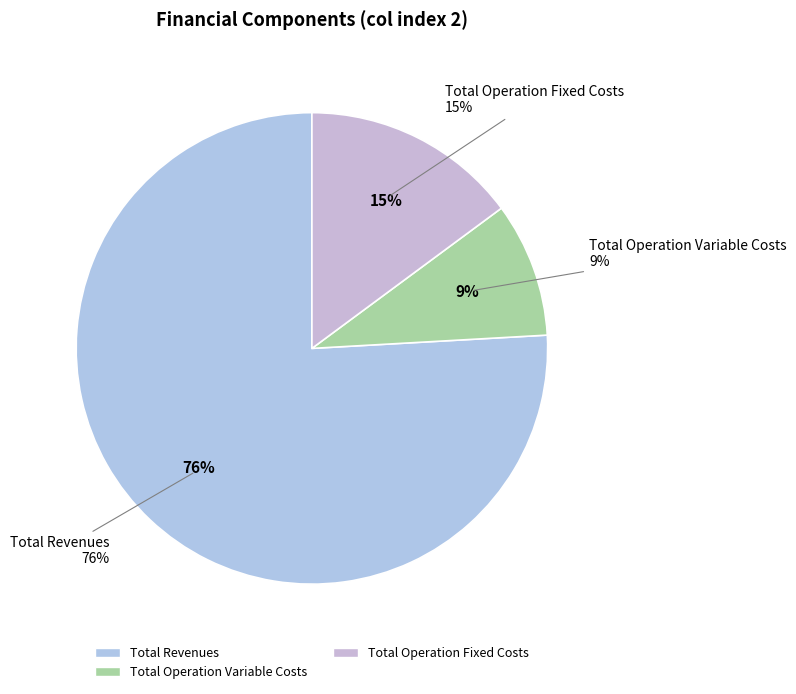

What is the majority slice?

Total Revenues